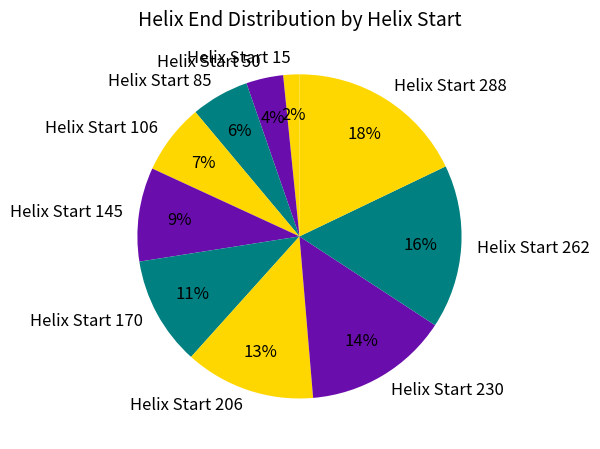

To the nearest percent, what is the combined percentage of Helix Start 170 and Helix Start 206?

24%